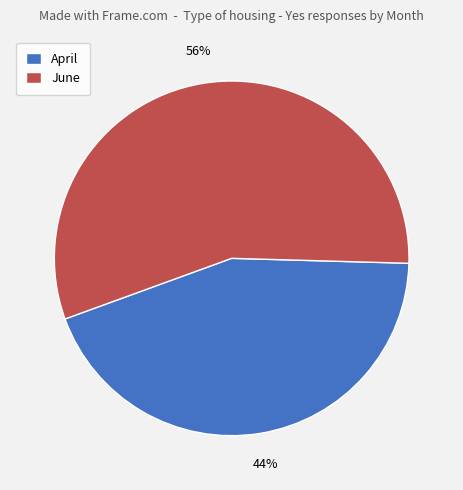

The June slice represents 70% of the pie. True or false?

False